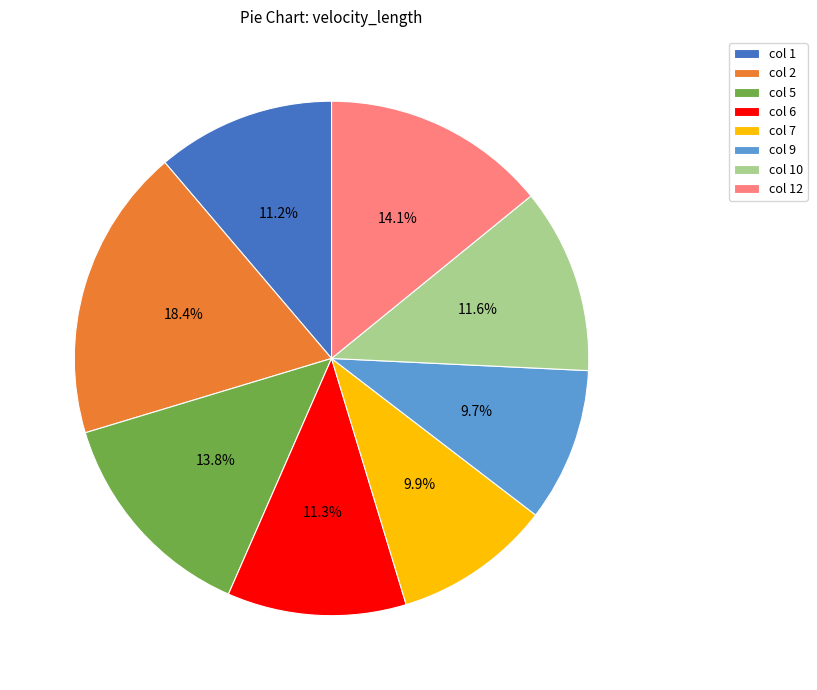

How many slices are in this pie chart?

8